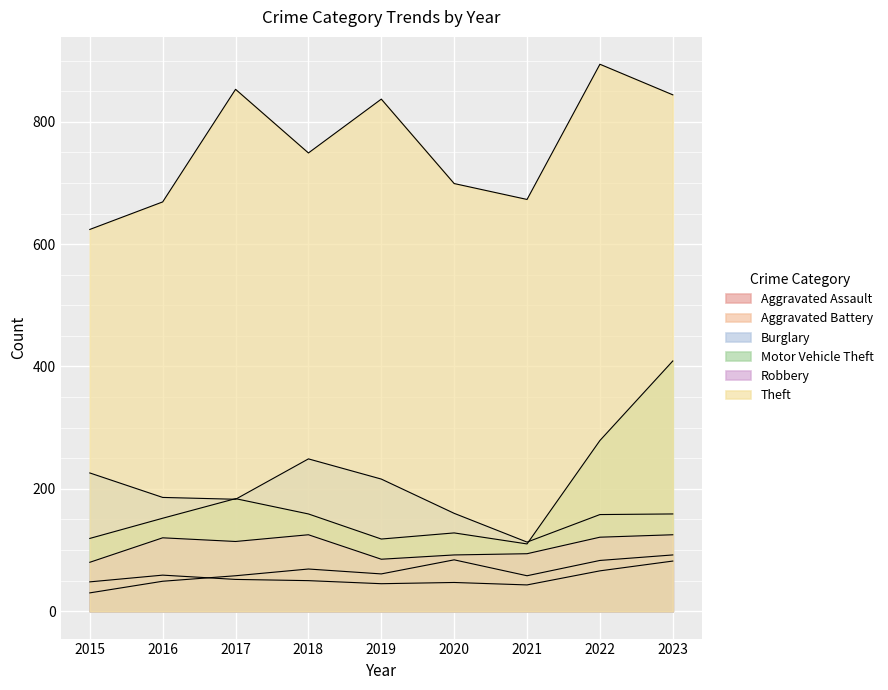

True or false: Robbery and Aggravated Battery intersect in this chart.

False